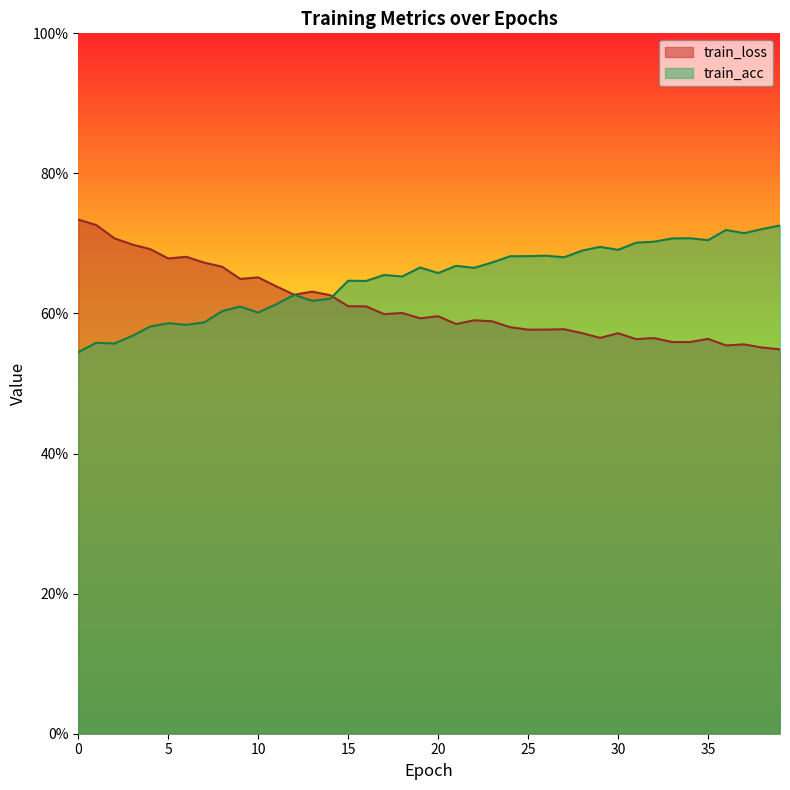

What is the value of the train_loss point at the 19th from the left?

0.6